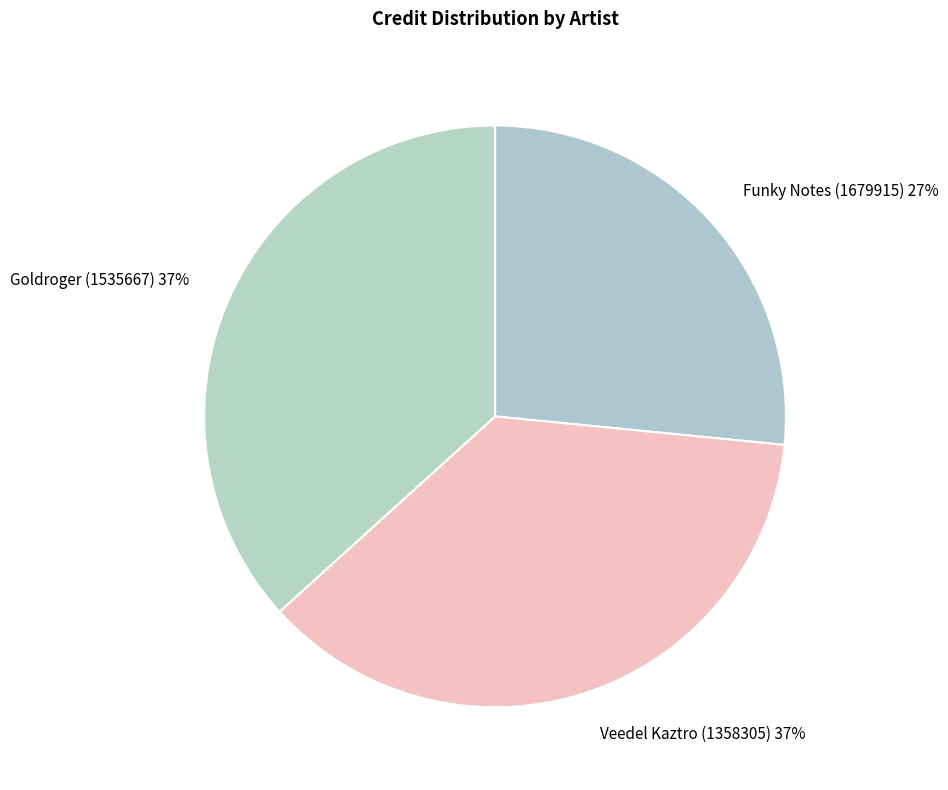

True or false: Funky Notes (1679915) accounts for 41% of the total.

False